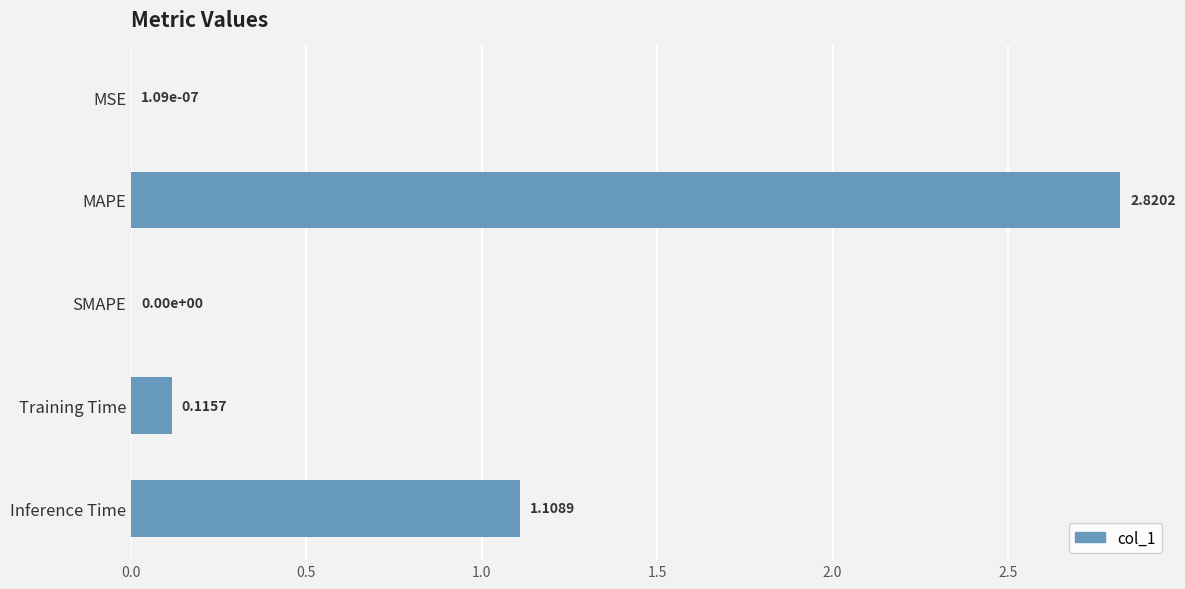

Between Inference Time and MAPE, which is larger?

MAPE